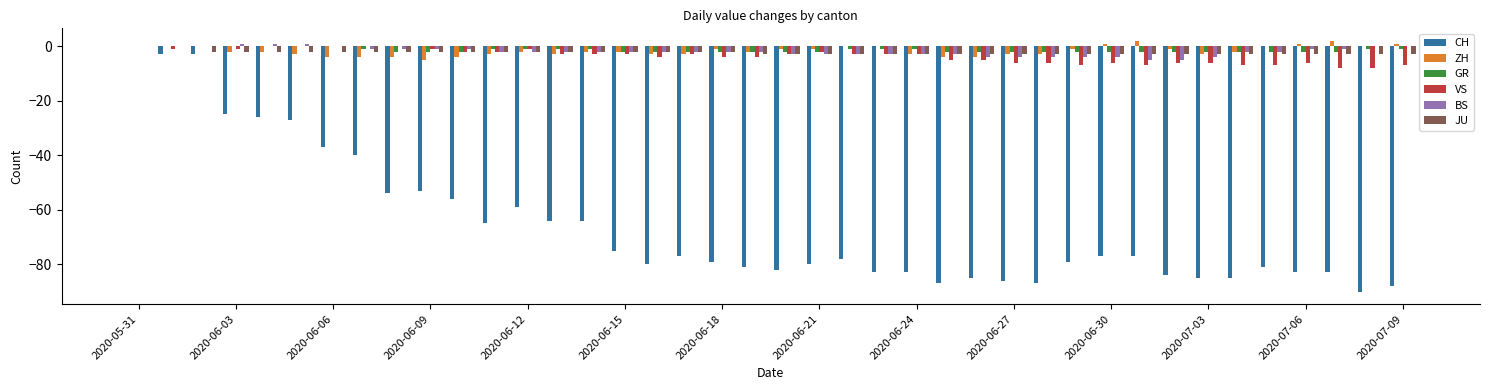

What is the sum of all VS values?

-143